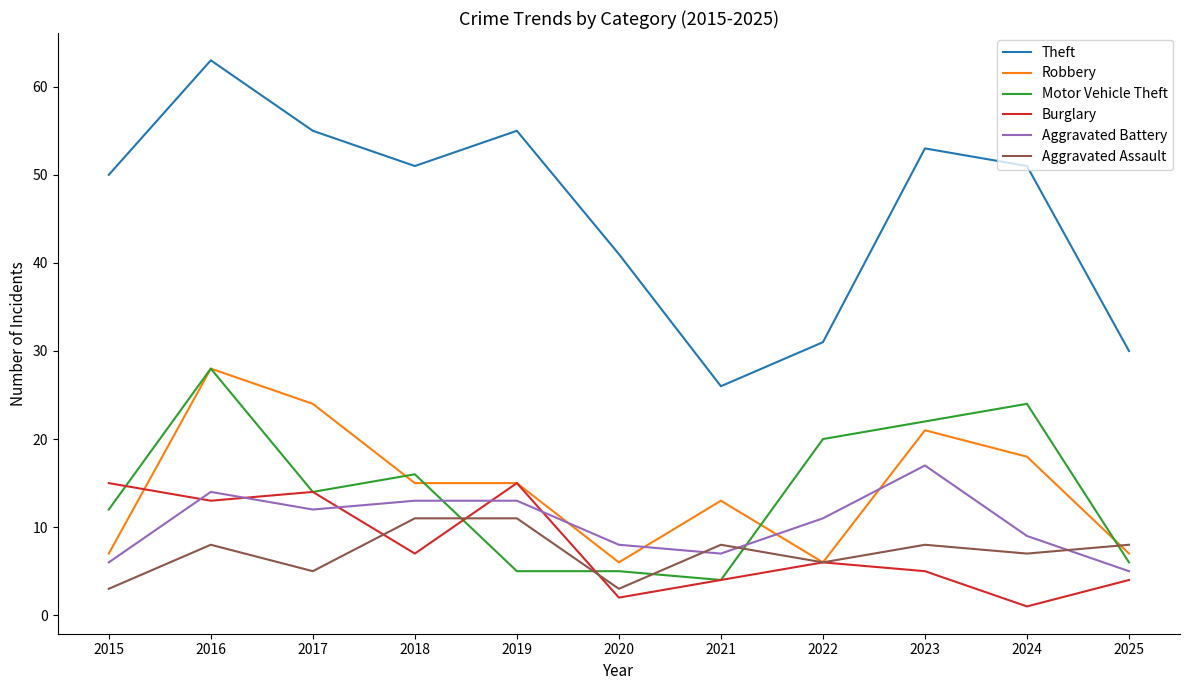

How many times do Robbery and Aggravated Battery cross each other?

4